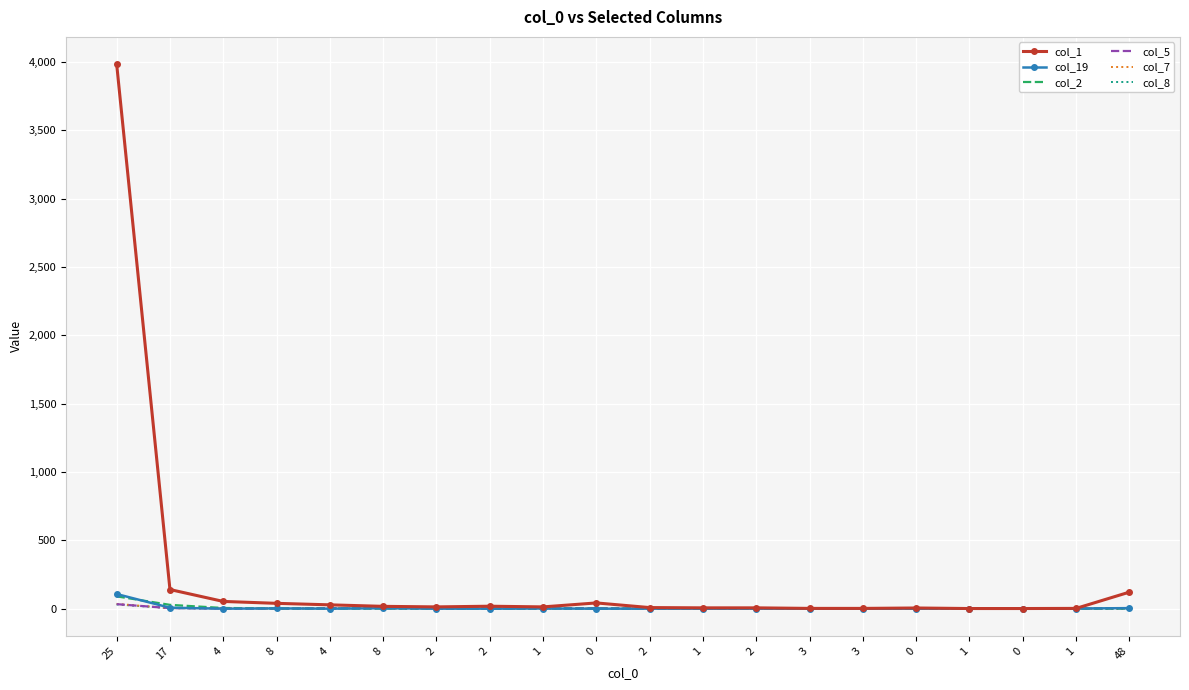

The value of col_7 at 1 is -13. True or false?

False